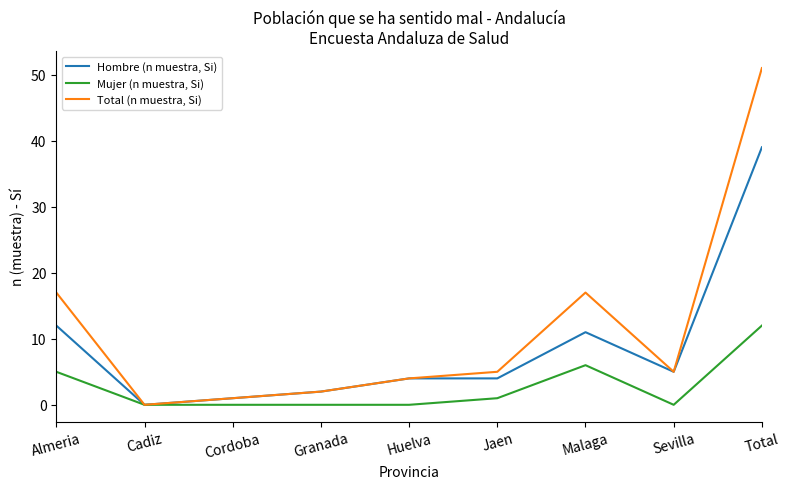

At how many categories does at least one series exceed 47?

1